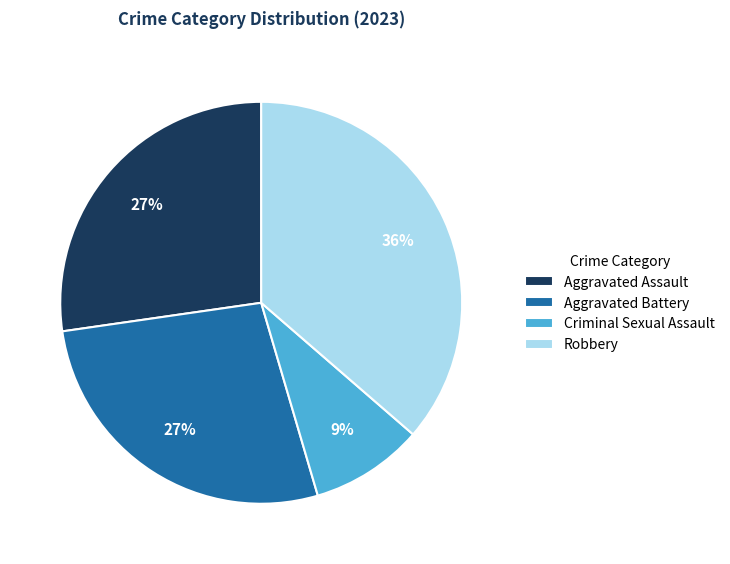

What percentage is the Aggravated Assault slice, to the nearest percent?

27%